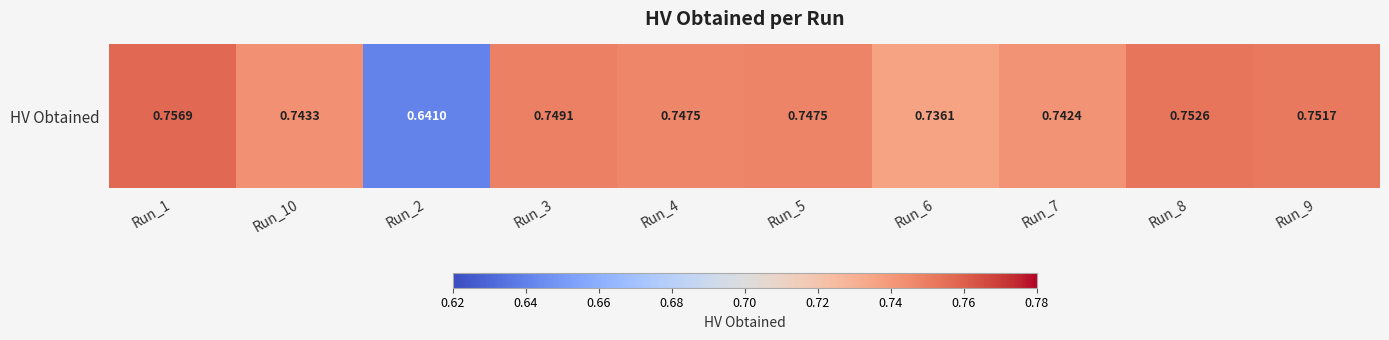

The value at Run_1 is 0.3. True or false?

False